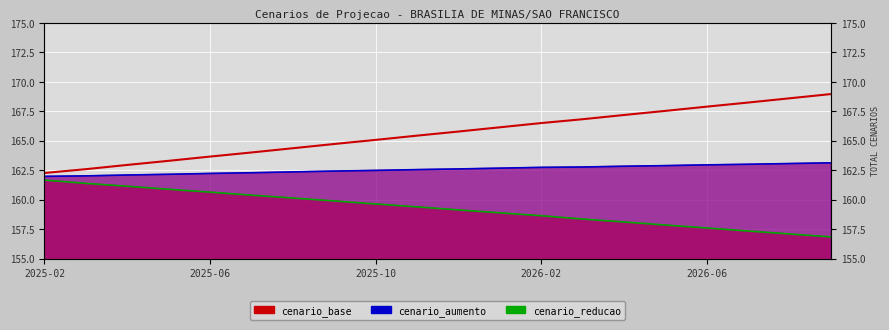

What is the sum of all cenario_base values?

3312.3